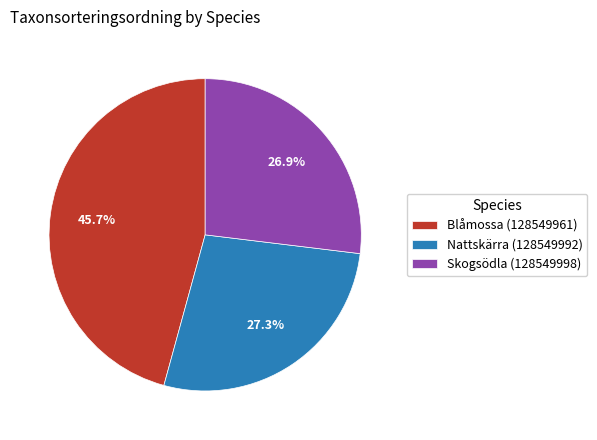

What is the ratio of the value at Skogsödla (128549998) to the value at Blåmossa (128549961)?

0.6